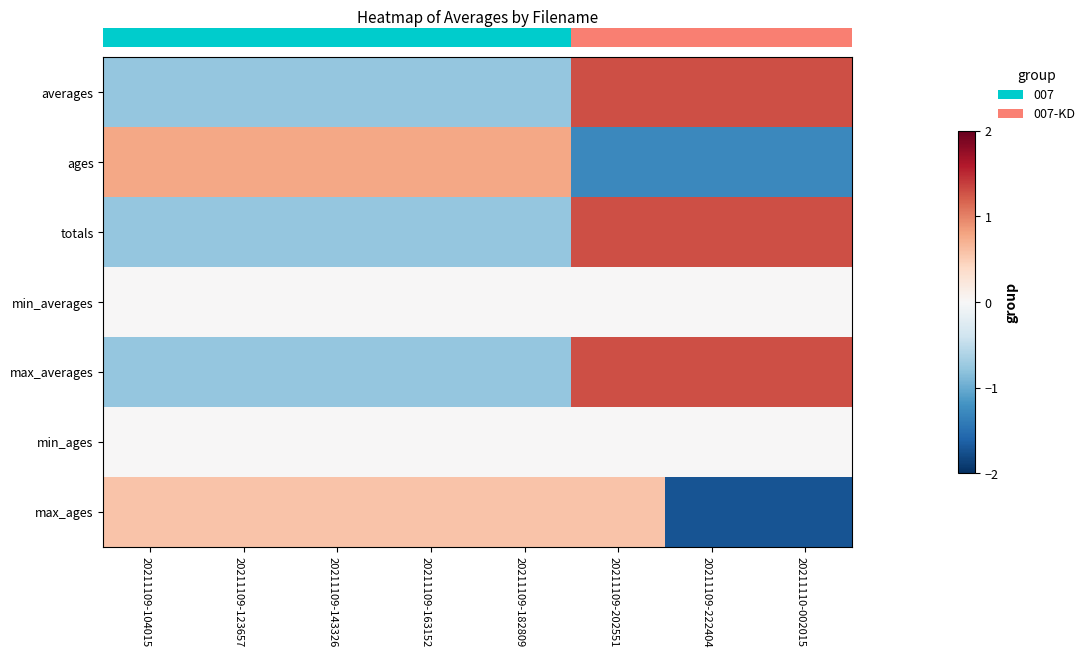

Which label corresponds to the largest value in the chart?

20211109-202551